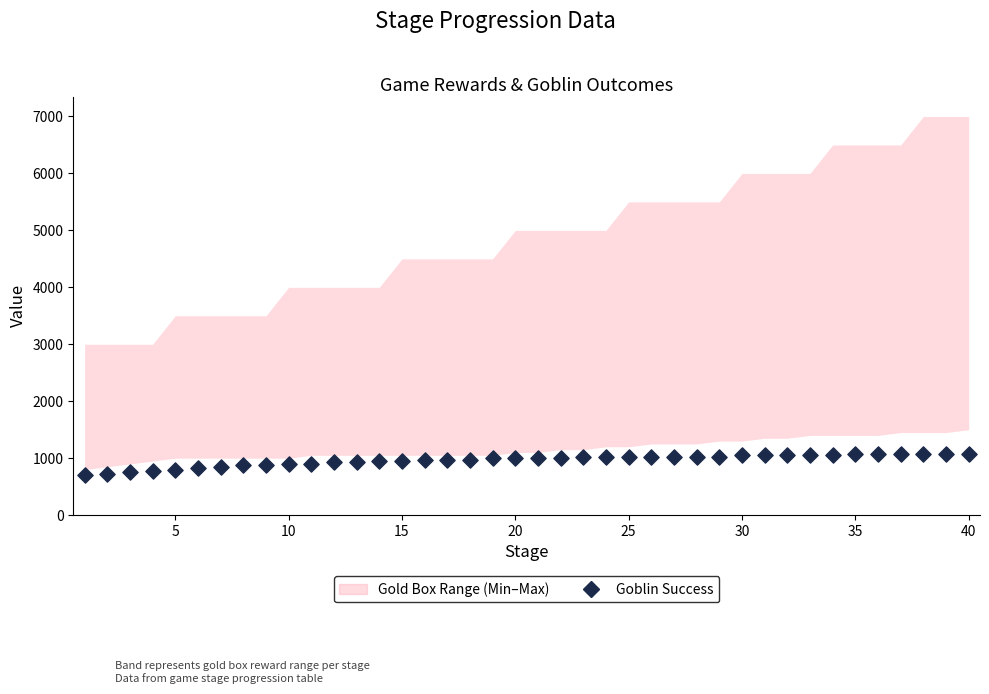

What is the range of X values (max minus min)?

39